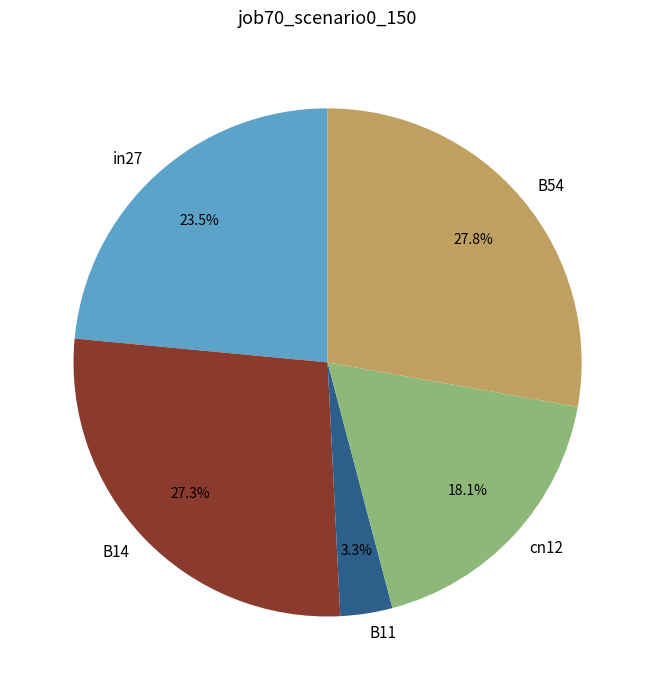

Which category has the smallest portion of the pie?

B11